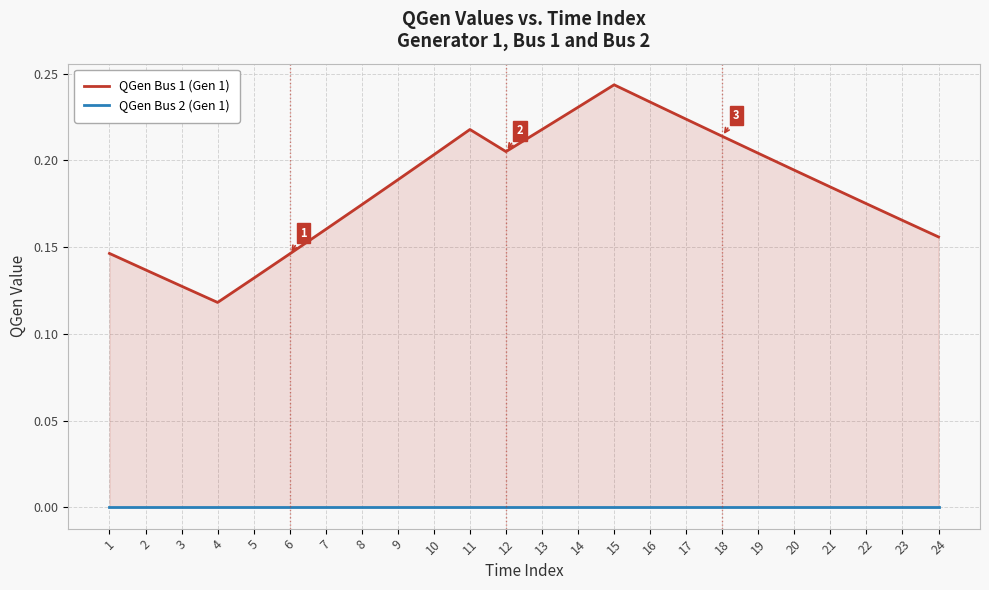

Is it true that QGen Bus 2 (Gen 1) equals -0.0 at 22?

False